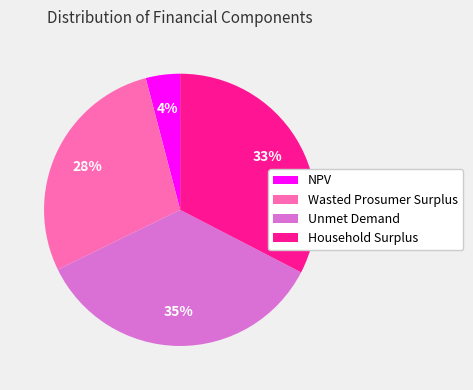

Is it true that Unmet Demand is 35% of the pie?

True